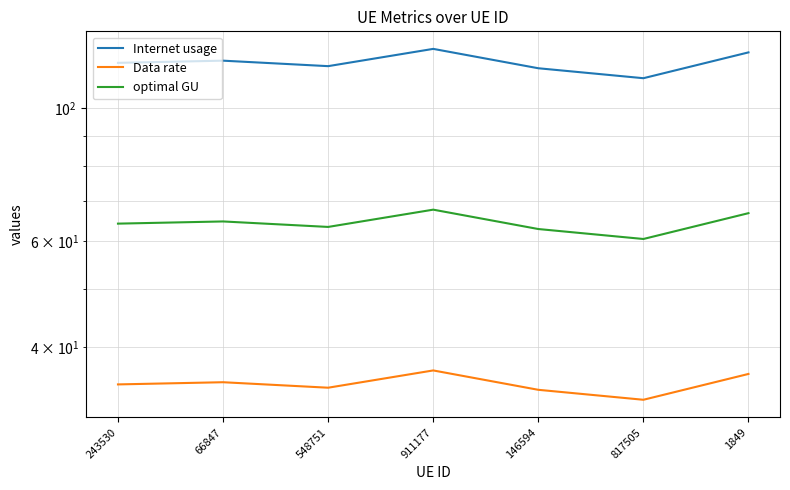

Which series has the largest total across all categories?

Internet usage